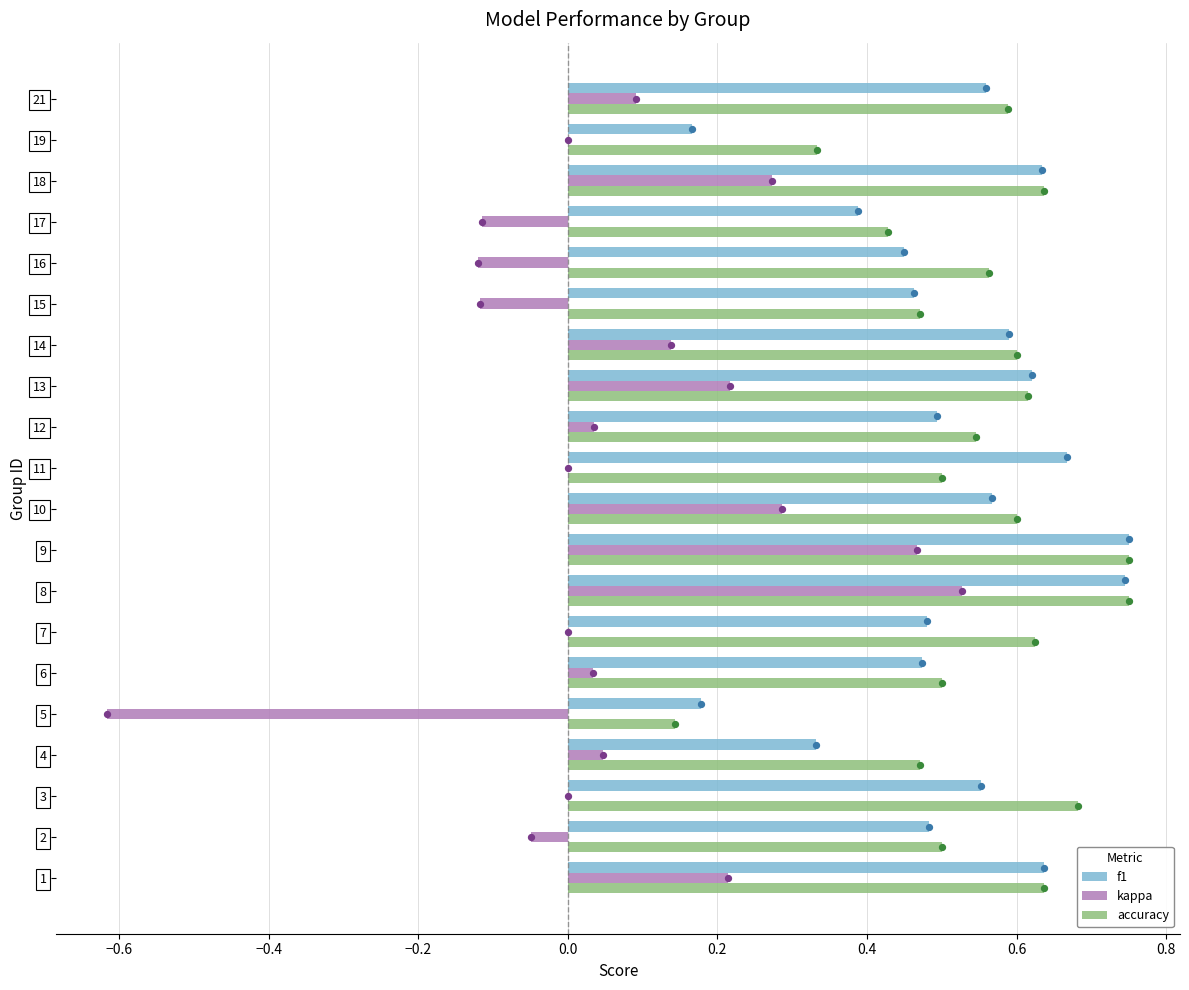

Which series has the largest Y range (max minus min)?

kappa